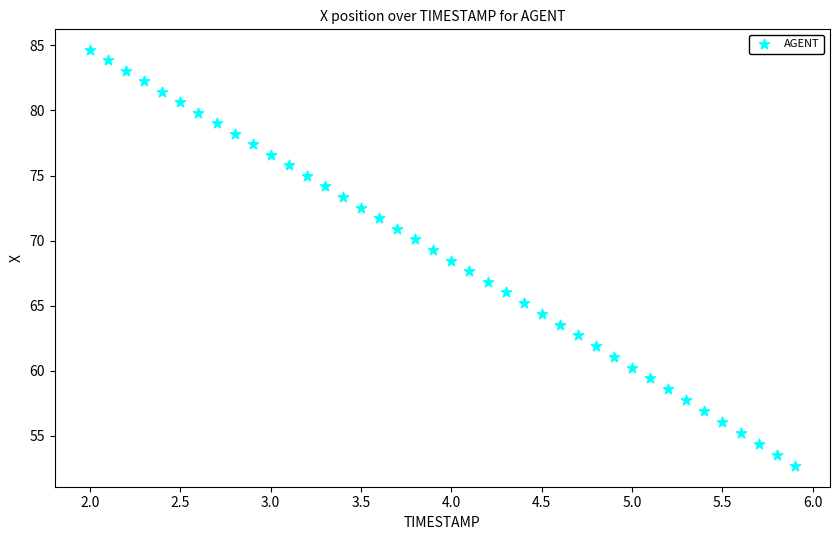

What is the range of Y values (max minus min)?

32.0